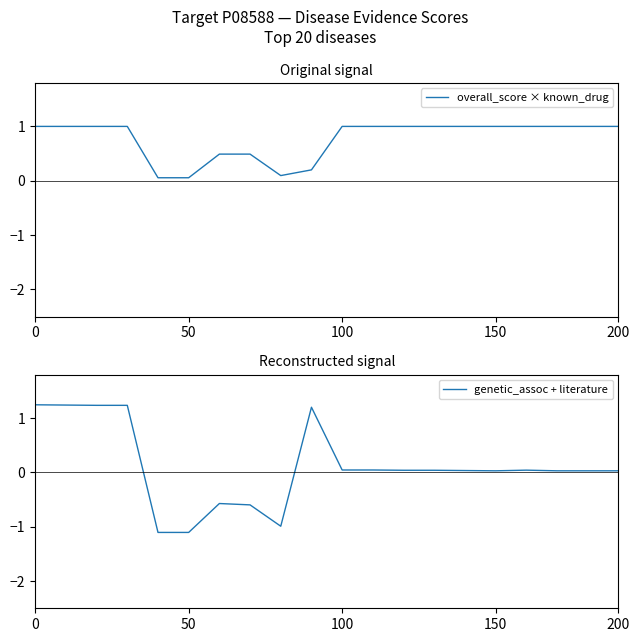

Which series has the widest spread of values?

genetic_assoc + literature